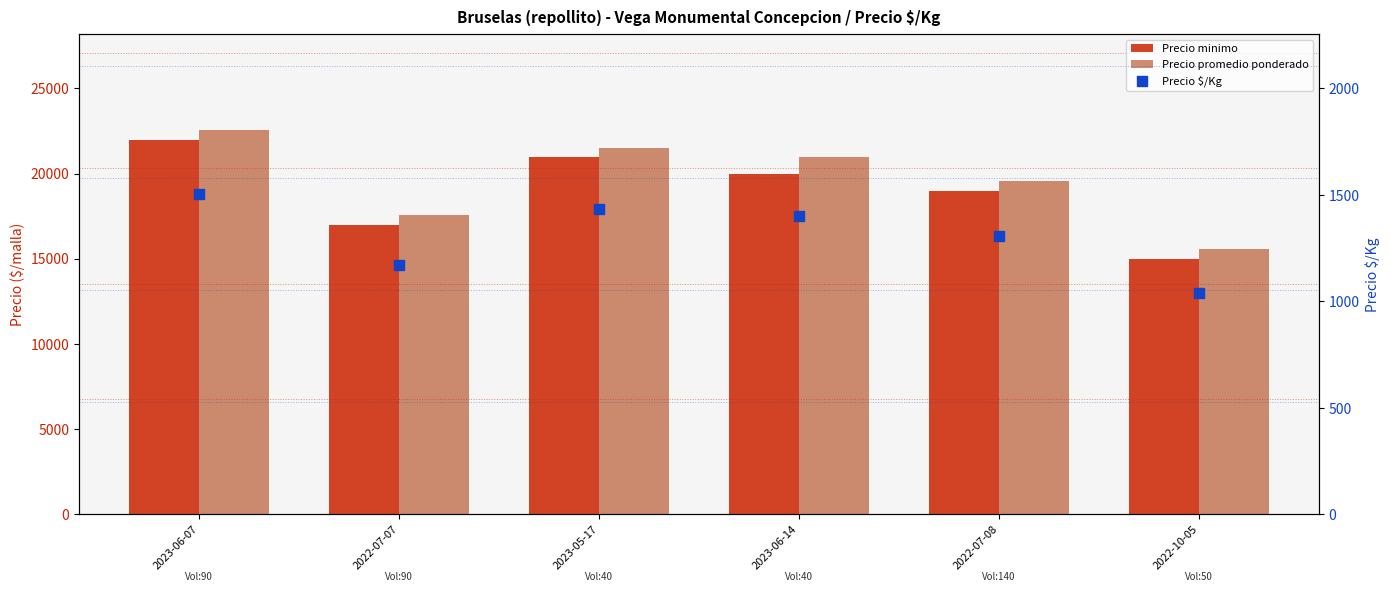

At which category is the sum across all series the highest?

2023-06-07